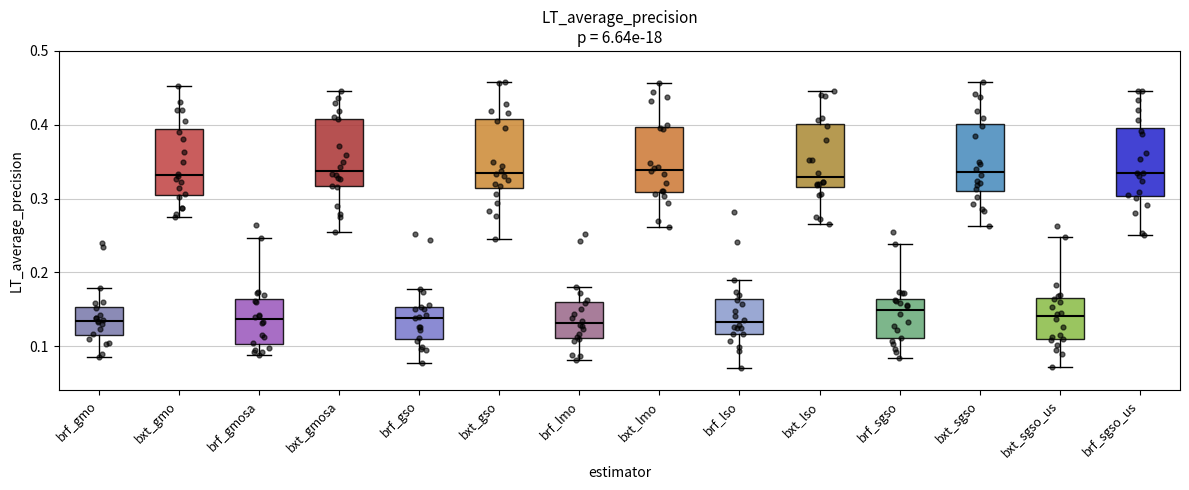

Reading left to right, transcribe this box plot: for each box, give where its median line is, the range the box spans, and where its two whiskers end, as read against the y-axis. The values are not printed on the chart, so give them approximately, as read against the axis.

brf_gmo: median 0.13, box 0.11 to 0.15, whiskers 0.08 to 0.18
bxt_gmo: median 0.33, box 0.31 to 0.39, whiskers 0.27 to 0.45
brf_gmosa: median 0.14, box 0.10 to 0.16, whiskers 0.09 to 0.25
bxt_gmosa: median 0.34, box 0.32 to 0.41, whiskers 0.25 to 0.45
brf_gso: median 0.14, box 0.11 to 0.15, whiskers 0.08 to 0.18
bxt_gso: median 0.33, box 0.31 to 0.41, whiskers 0.25 to 0.46
brf_lmo: median 0.13, box 0.11 to 0.16, whiskers 0.08 to 0.18
bxt_lmo: median 0.34, box 0.31 to 0.40, whiskers 0.26 to 0.46
brf_lso: median 0.13, box 0.12 to 0.16, whiskers 0.07 to 0.19
bxt_lso: median 0.33, box 0.32 to 0.40, whiskers 0.27 to 0.45
brf_sgso: median 0.15, box 0.11 to 0.16, whiskers 0.08 to 0.24
bxt_sgso: median 0.34, box 0.31 to 0.40, whiskers 0.26 to 0.46
bxt_sgso_us: median 0.14, box 0.11 to 0.17, whiskers 0.07 to 0.25
brf_sgso_us: median 0.33, box 0.30 to 0.40, whiskers 0.25 to 0.45